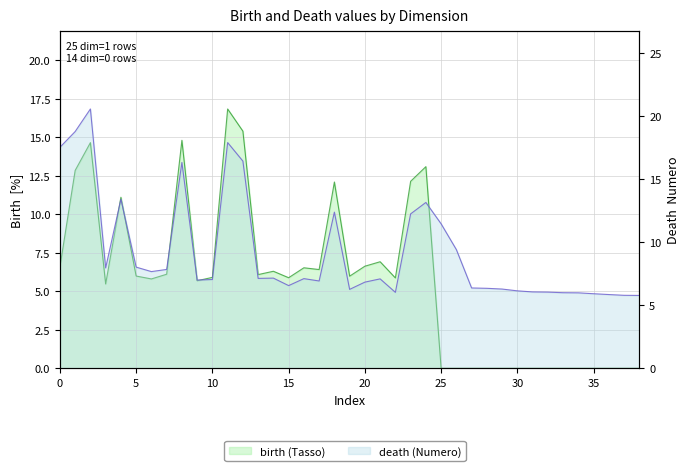

True or false: birth and death cross at least once.

False